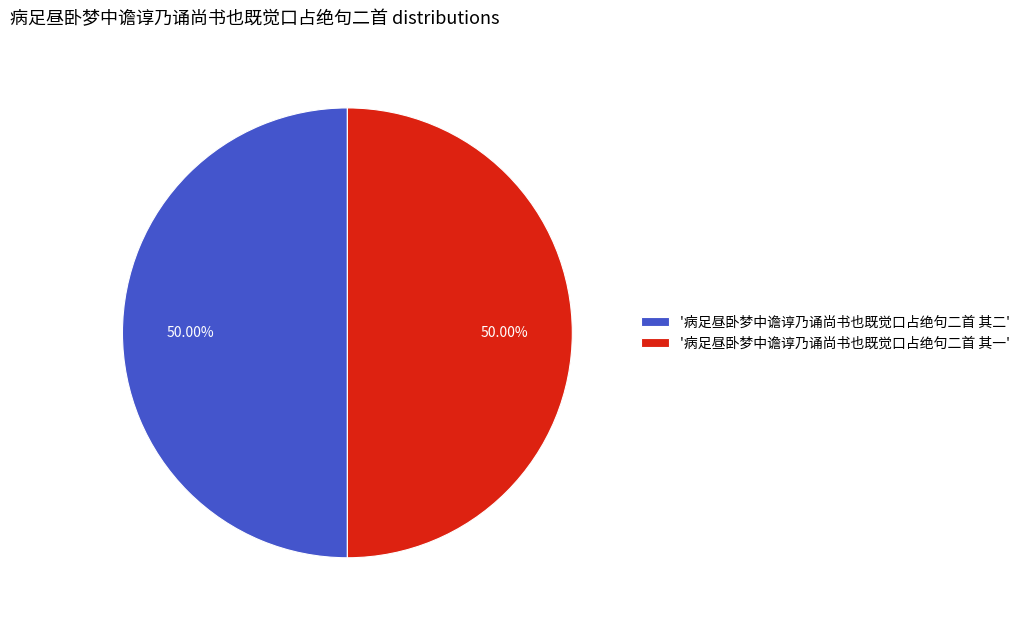

How many segments does this pie chart have?

2